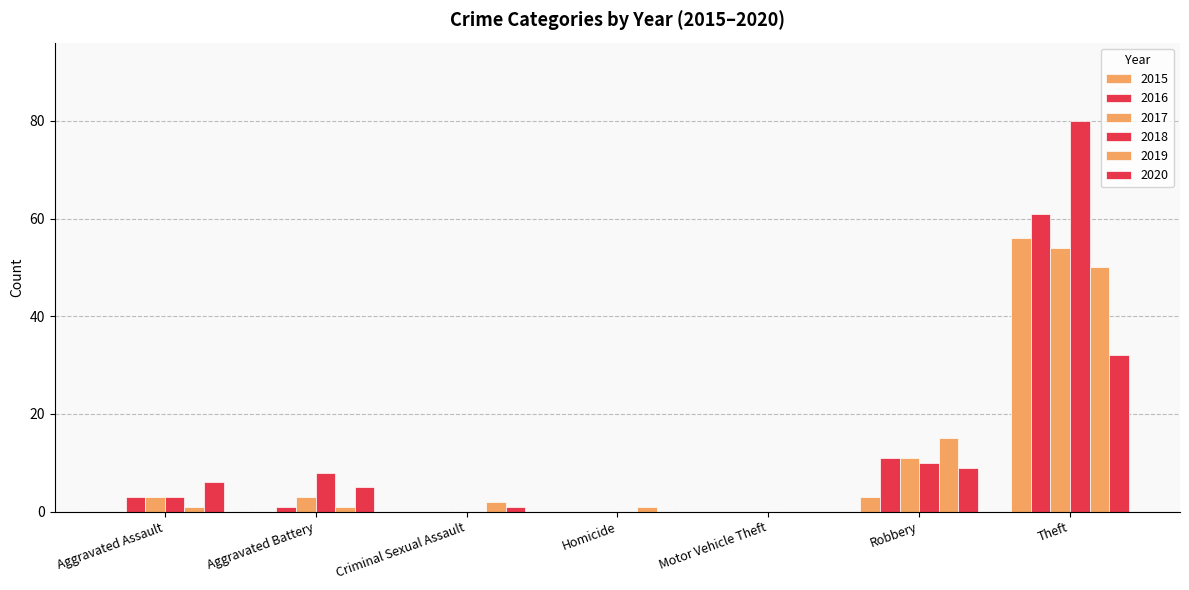

How many groups of bars are there?

7